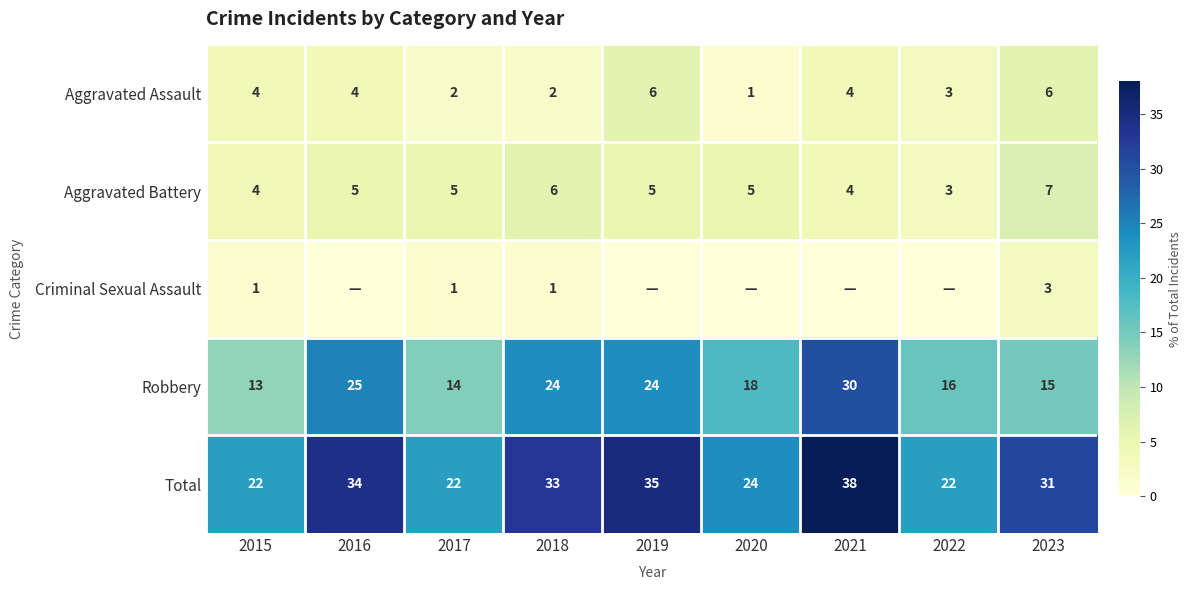

Which category has the highest value across all series?

2021